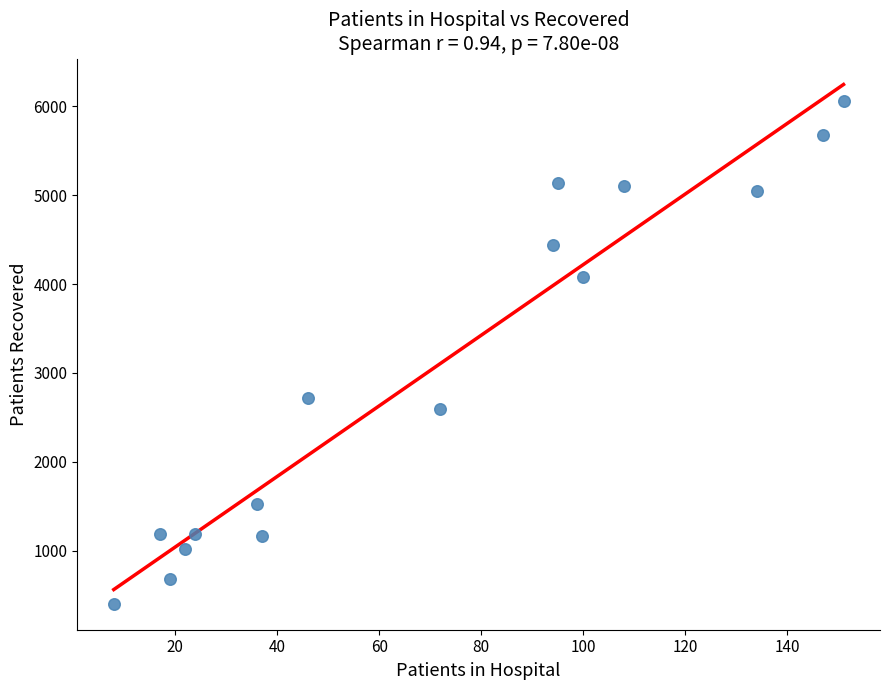

What is the range of X values (max minus min)?

143